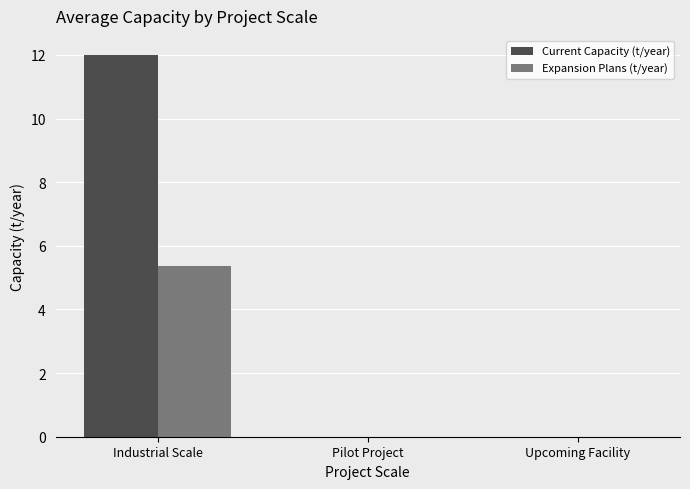

Reading right to left, extract all data points from this chart.

Current Capacity (t/year): Upcoming Facility=0.0	Pilot Project=0.0	Industrial Scale=12.0
Expansion Plans (t/year): Upcoming Facility=0.0	Pilot Project=0.0	Industrial Scale=5.4